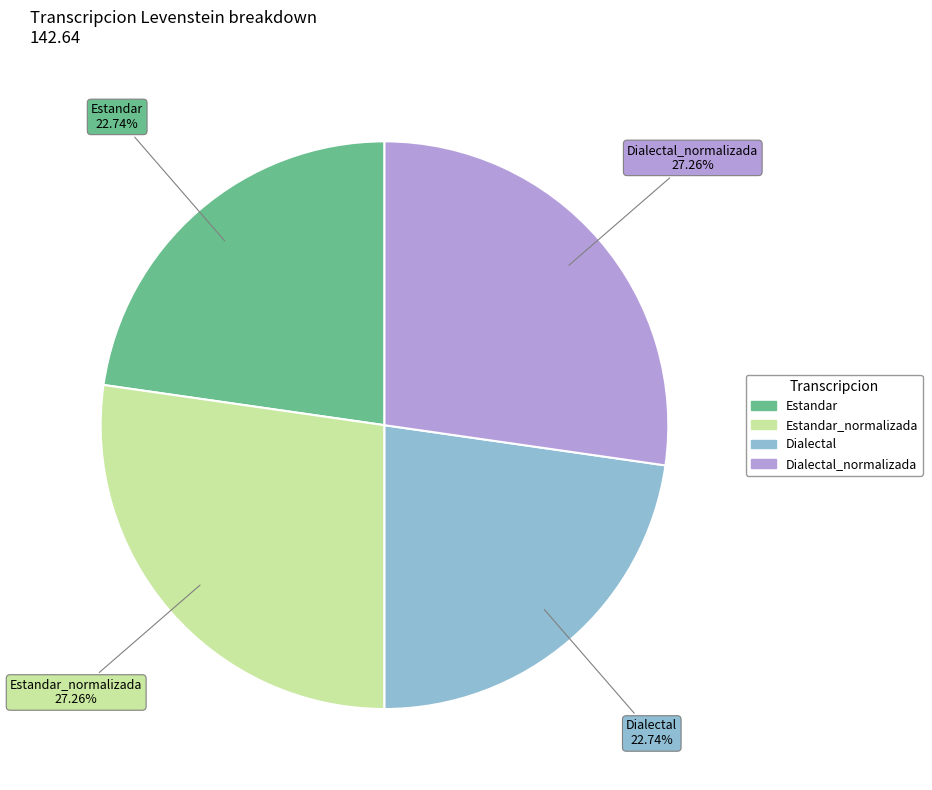

Is Dialectal the majority of the pie?

No